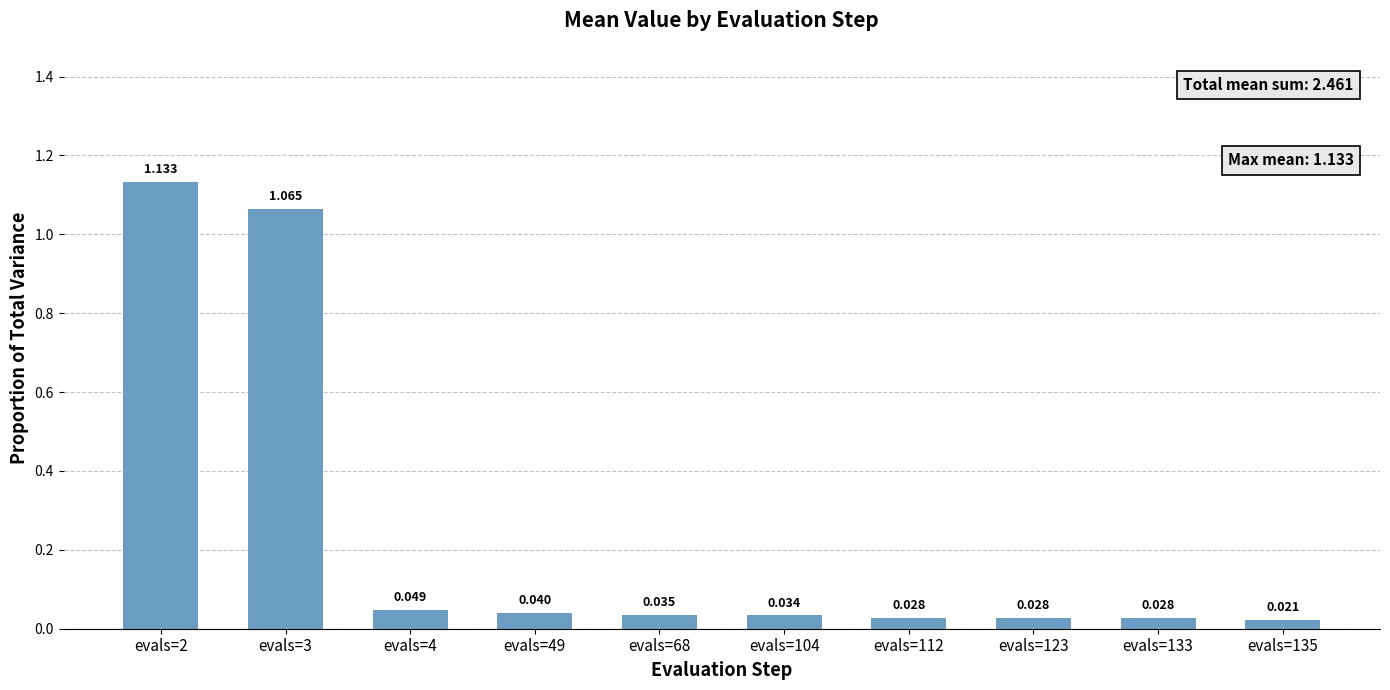

Are the bars horizontal?

No